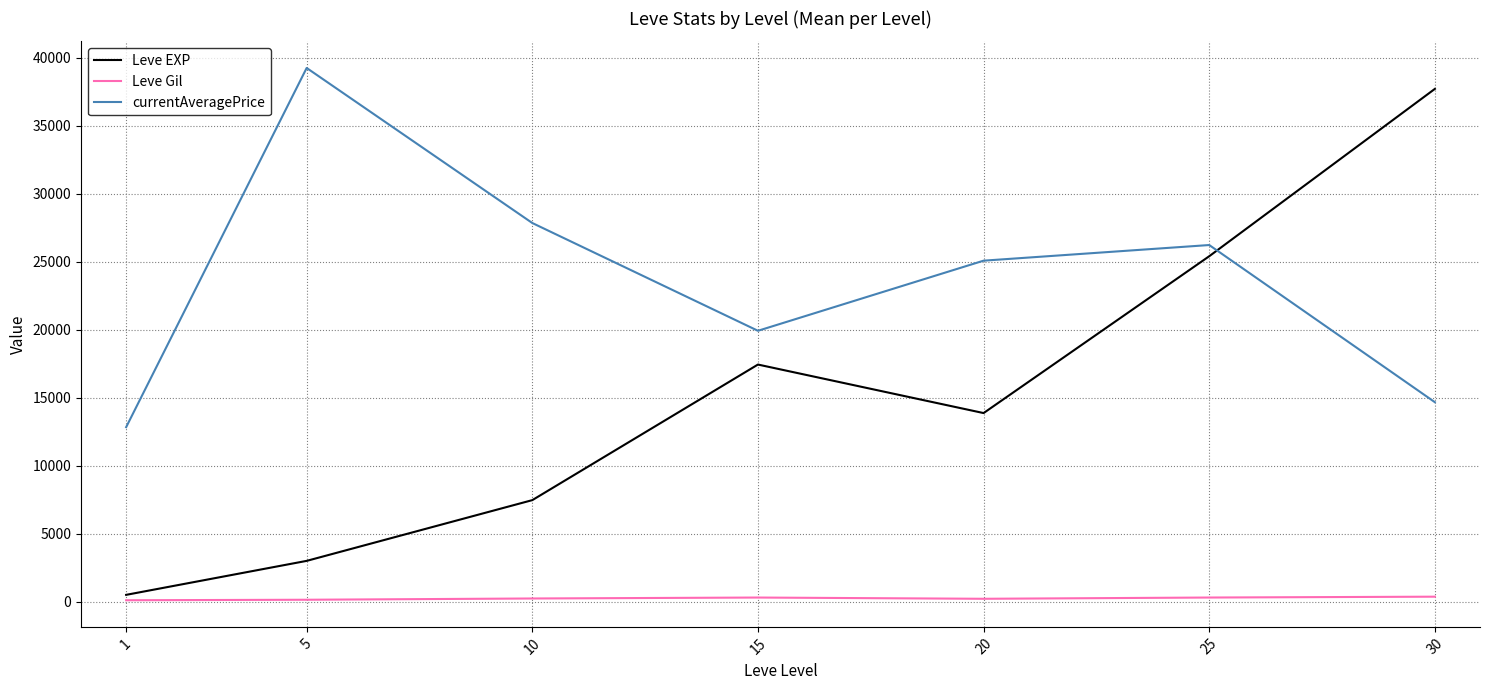

Rank the series by their average value, from highest to lowest.

currentAveragePrice, Leve EXP, Leve Gil